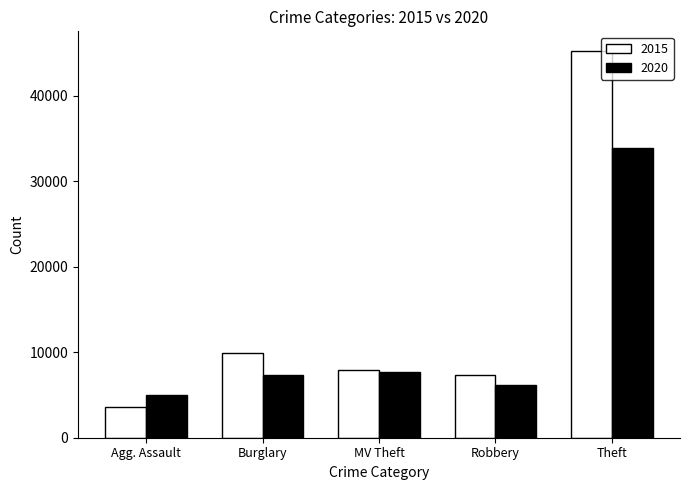

What is the value of the 2020 bar at the 2nd from the left?

7281